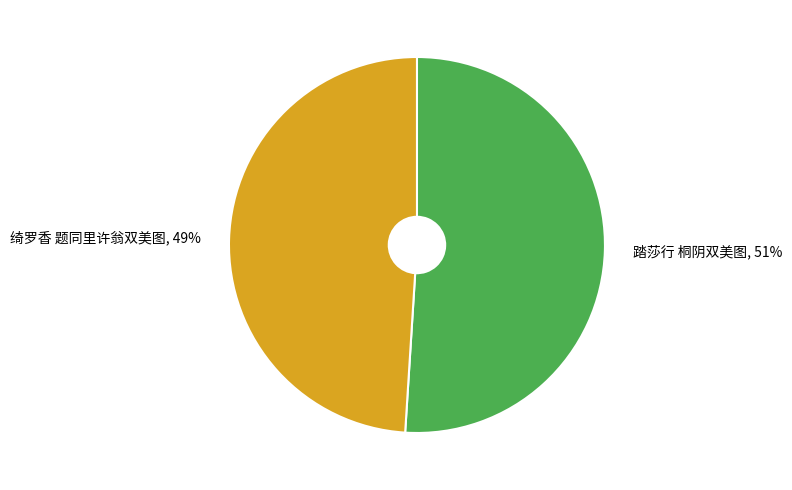

Is it true that 绮罗香 题同里许翁双美图 is 58% of the pie?

False